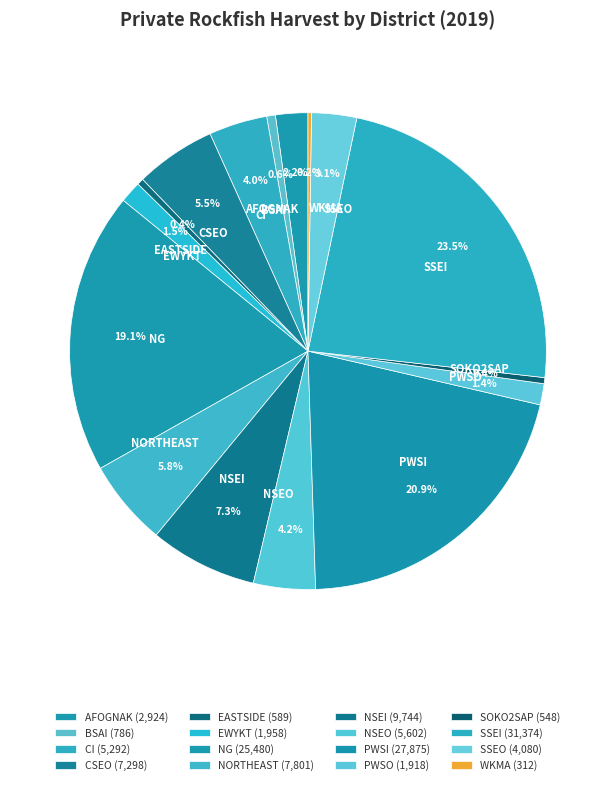

Which has a higher value, BSAI or EWYKT?

EWYKT